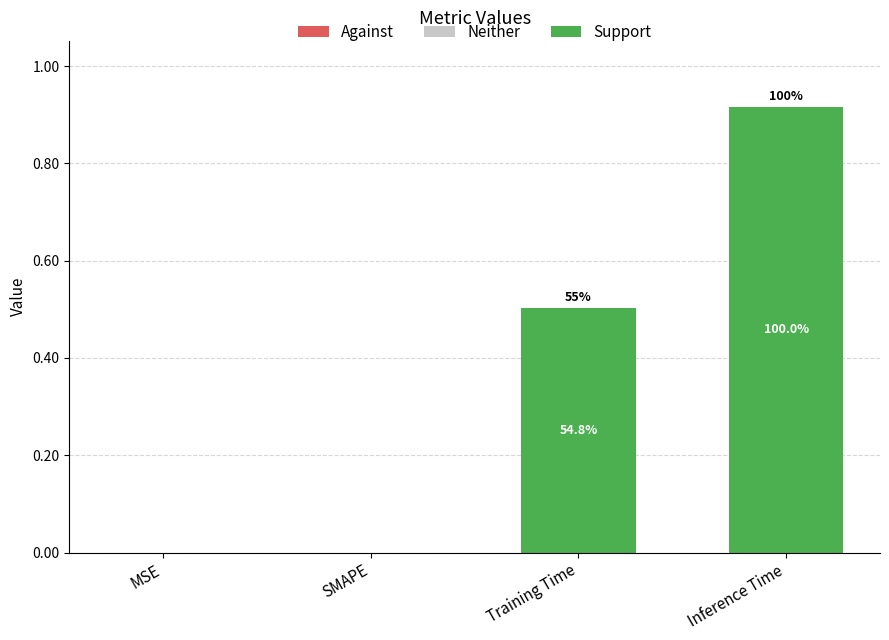

Reading right to left, extract all data points from this chart.

Against: 0.0	0.0	0.0	0.0
Neither: 0.0	0.0	0.0	0.0
Support: 0.9	0.5	0.0	0.0